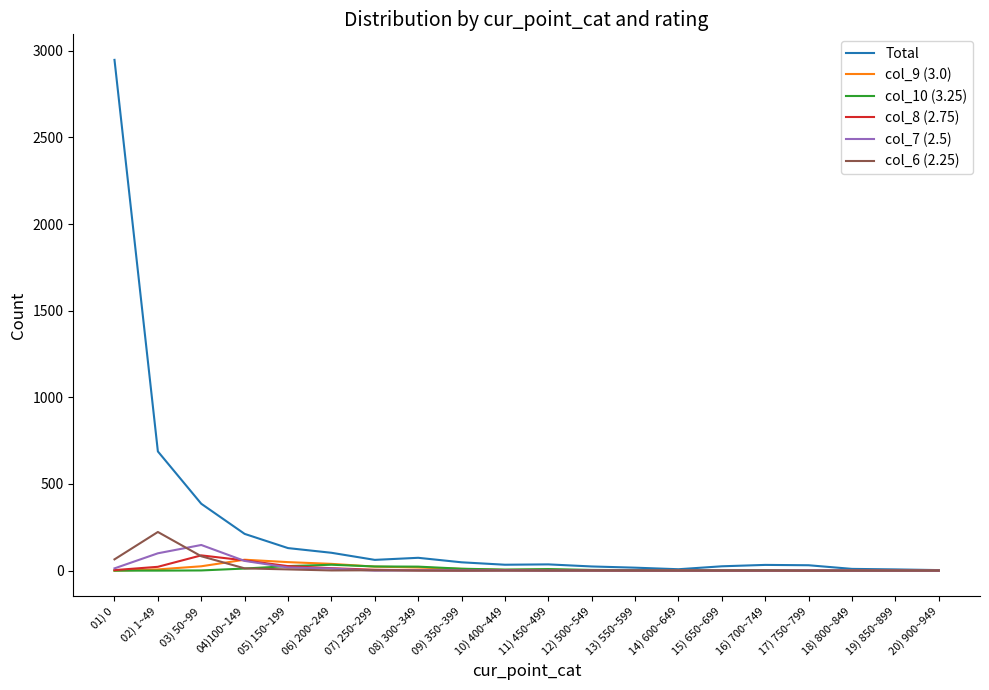

True or false: col_6 (2.25) has more than 1 interior local peaks.

True